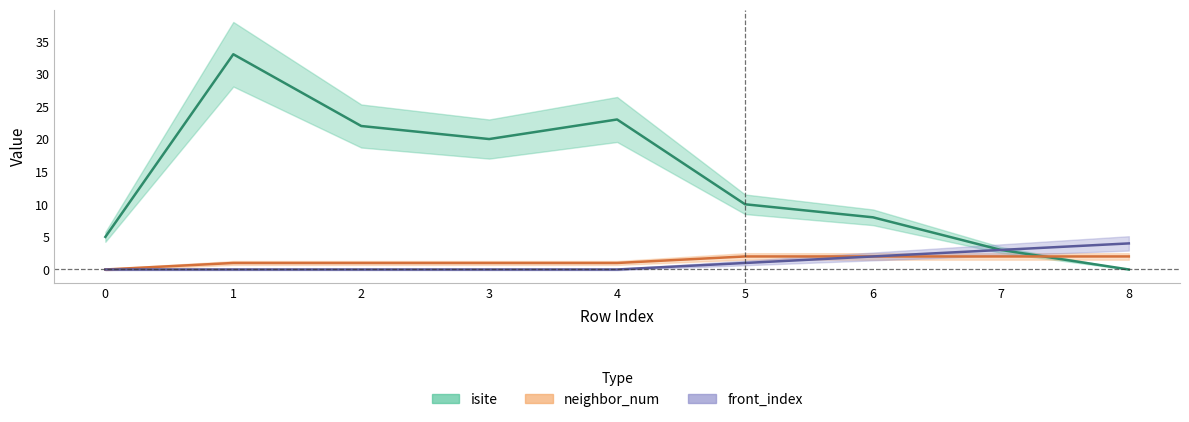

What is the average value of the front_index series?

1